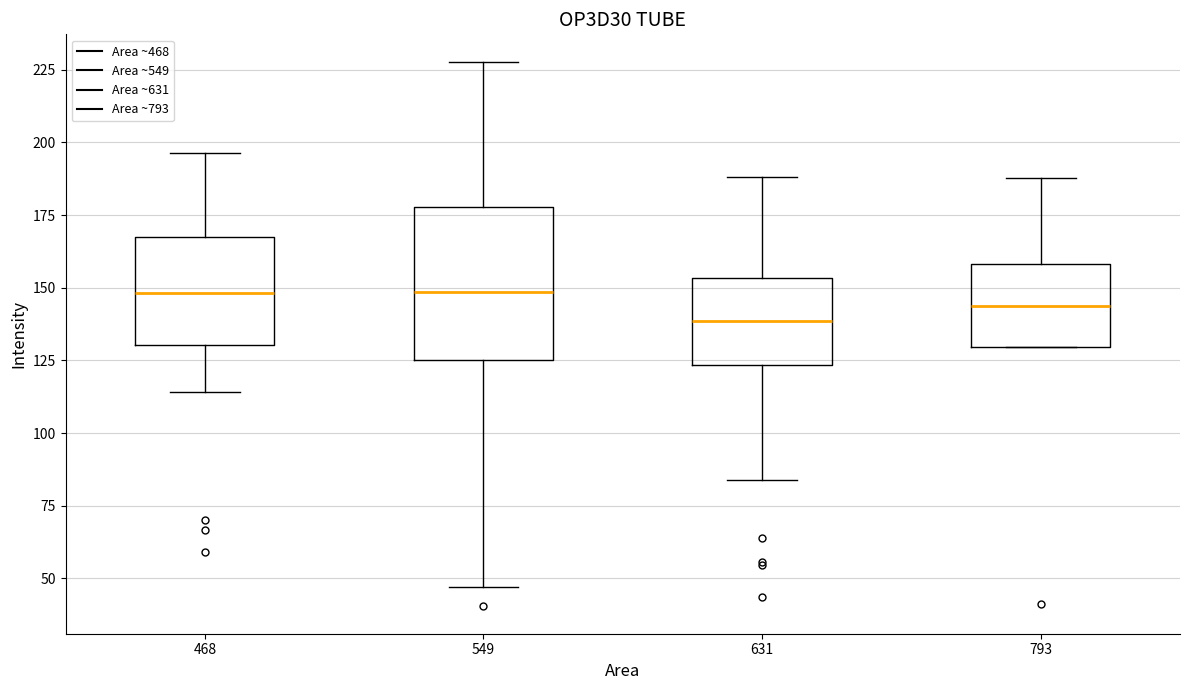

Reading left to right, transcribe this box plot: for each box, give where its median line is, the range the box spans, and where its two whiskers end, as read against the y-axis. The values are not printed on the chart, so give them approximately, as read against the axis.

468: median 150, box 130 to 170, whiskers 115 to 195
549: median 150, box 125 to 180, whiskers 45 to 230
631: median 140, box 125 to 155, whiskers 85 to 190
793: median 145, box 130 to 160, whiskers 130 to 190